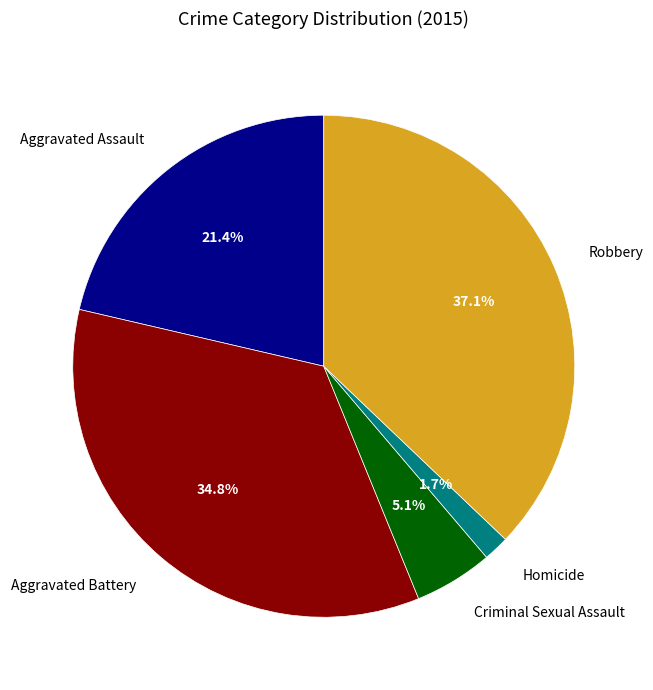

To the nearest percent, what percentage of the pie is Robbery?

37%